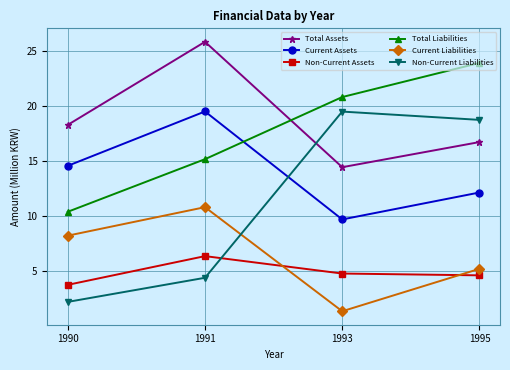

The value of Non-Current Liabilities at 1991 is 1.7. True or false?

False